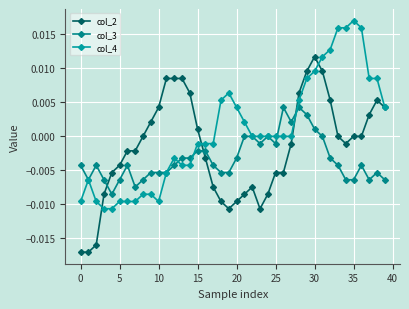

What is the sum of all col_2 values?

-0.1